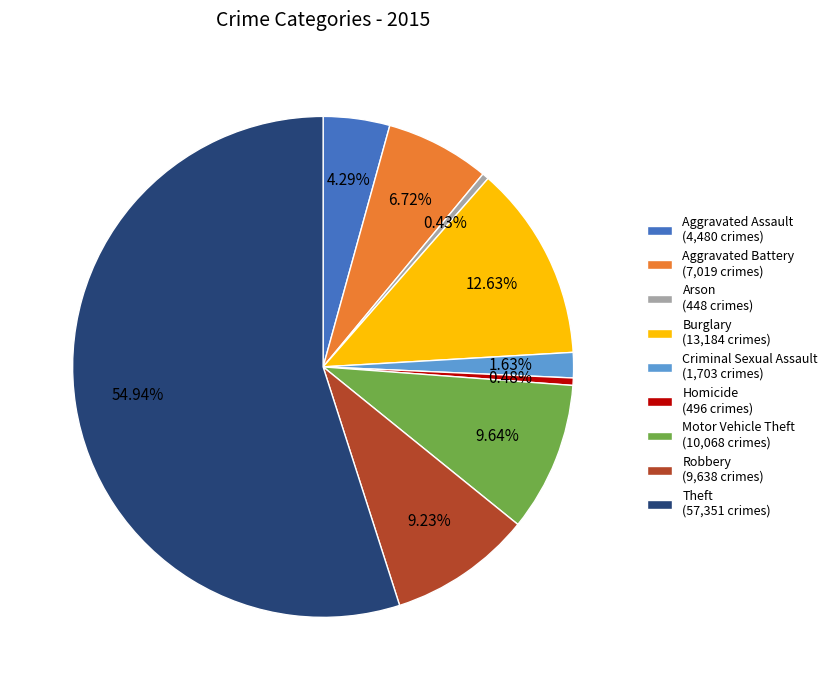

Is the sum of Robbery and Aggravated Assault greater than half?

No